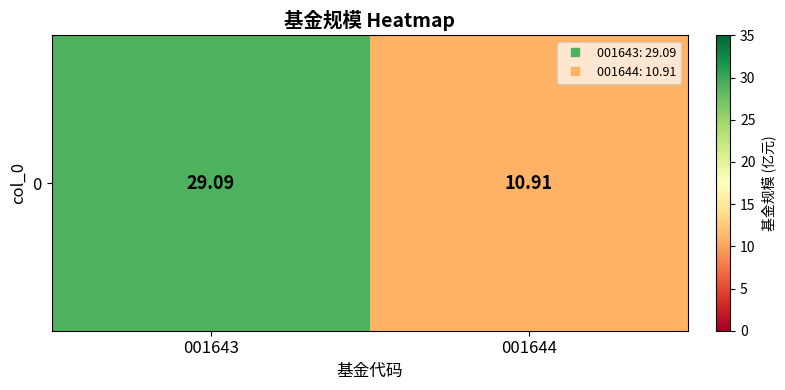

How many series are shown in this chart?

1